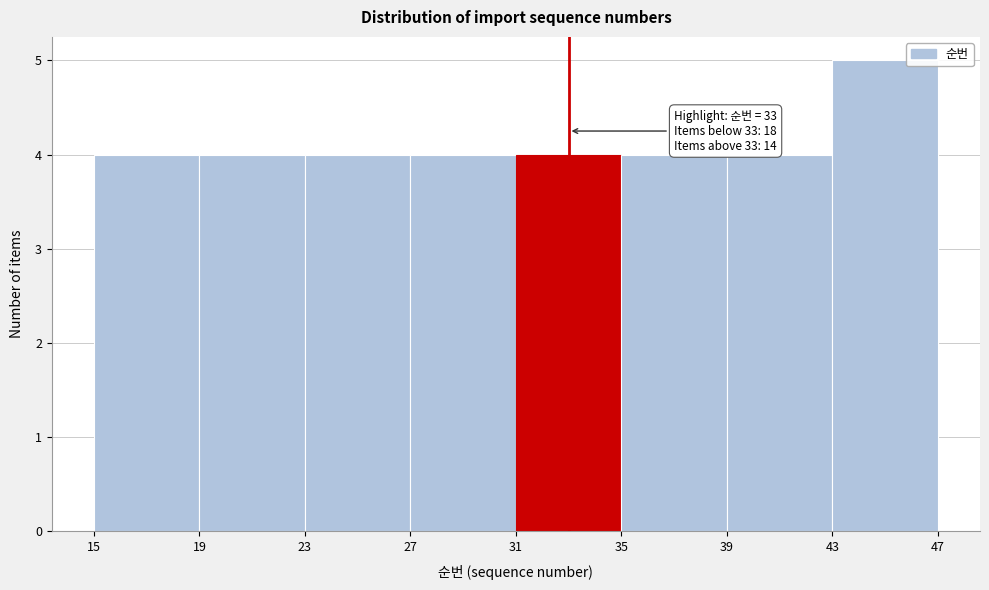

Which range on the x-axis has the tallest bar?

43 to 47